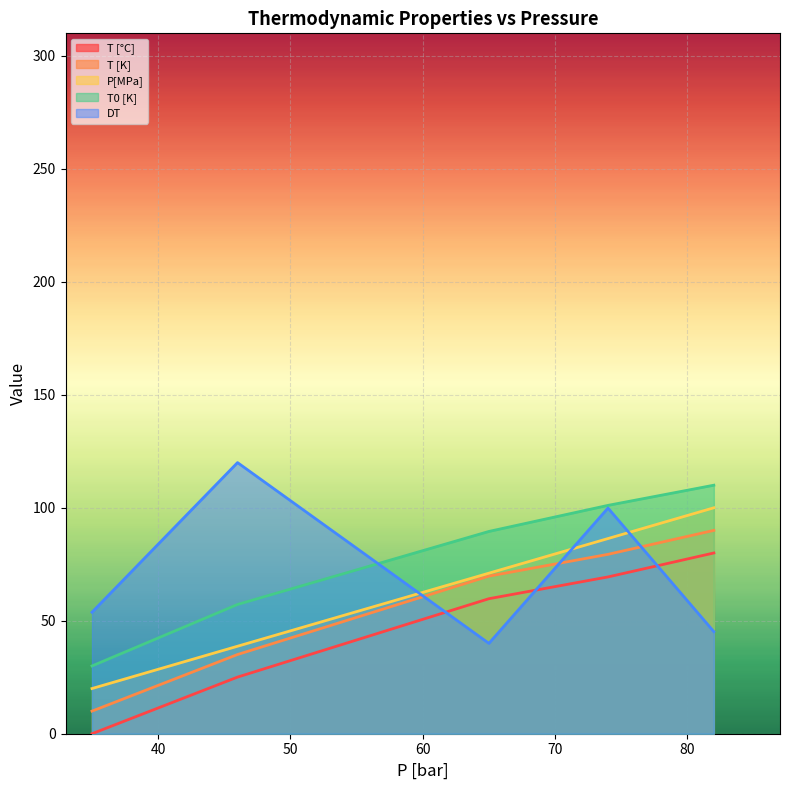

What is the approximate value of DT at 74?

99.9